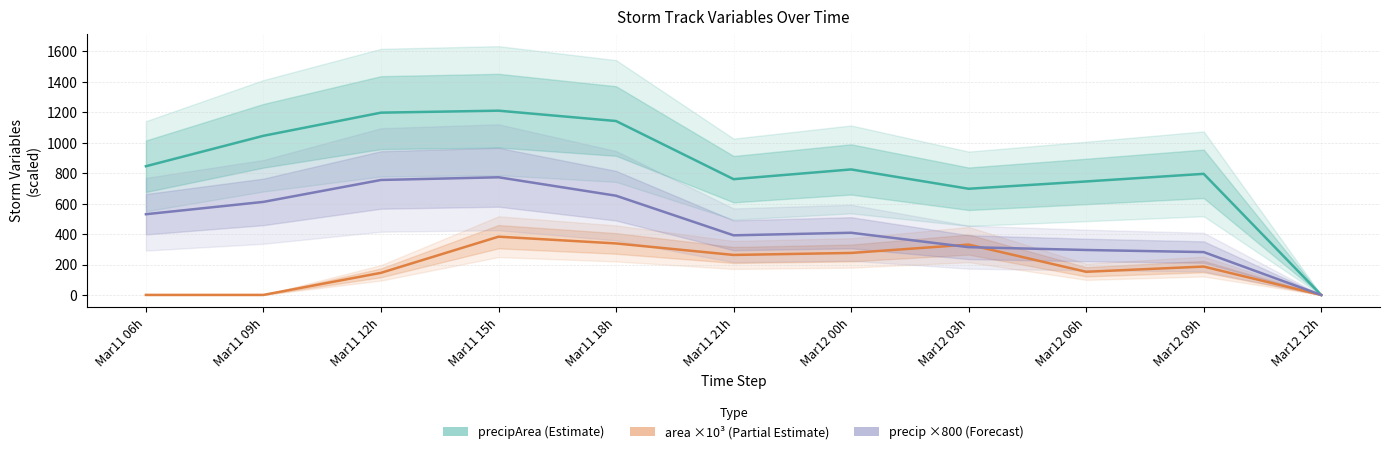

Count the number of data series in this chart.

3